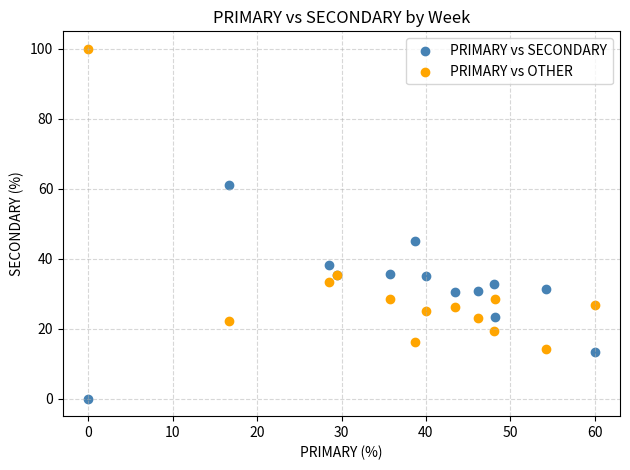

Which series has the largest Y range (max minus min)?

PRIMARY vs OTHER